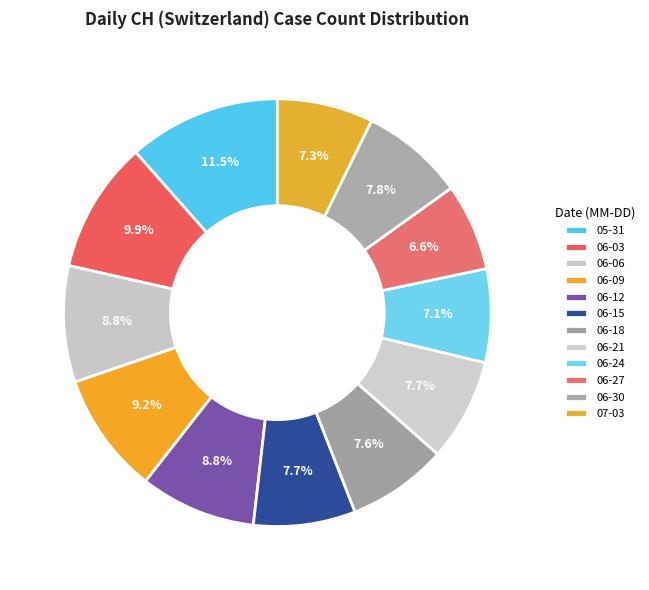

Is there any slice that represents more than half of the pie?

No